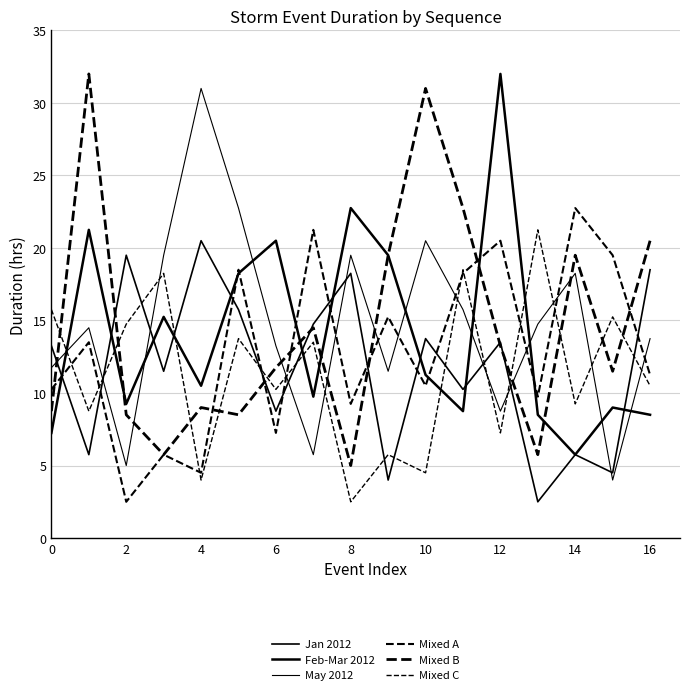

How many lines are shown in the chart?

6